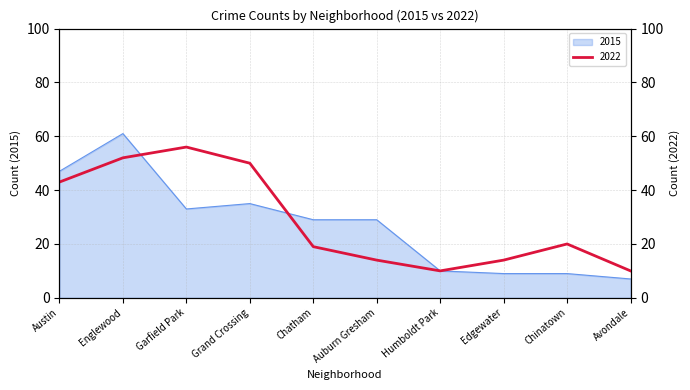

Which series has the largest total across all categories?

2022